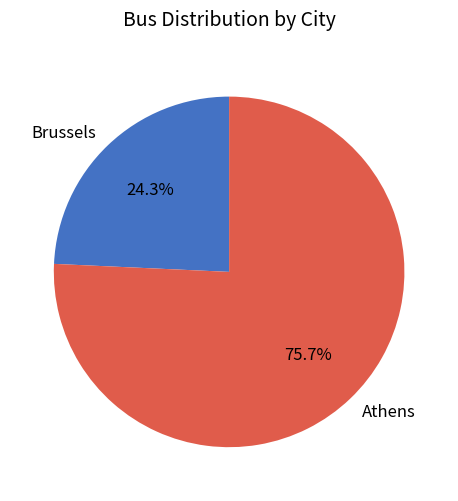

To the nearest percent, what percentage of the pie is Athens?

76%